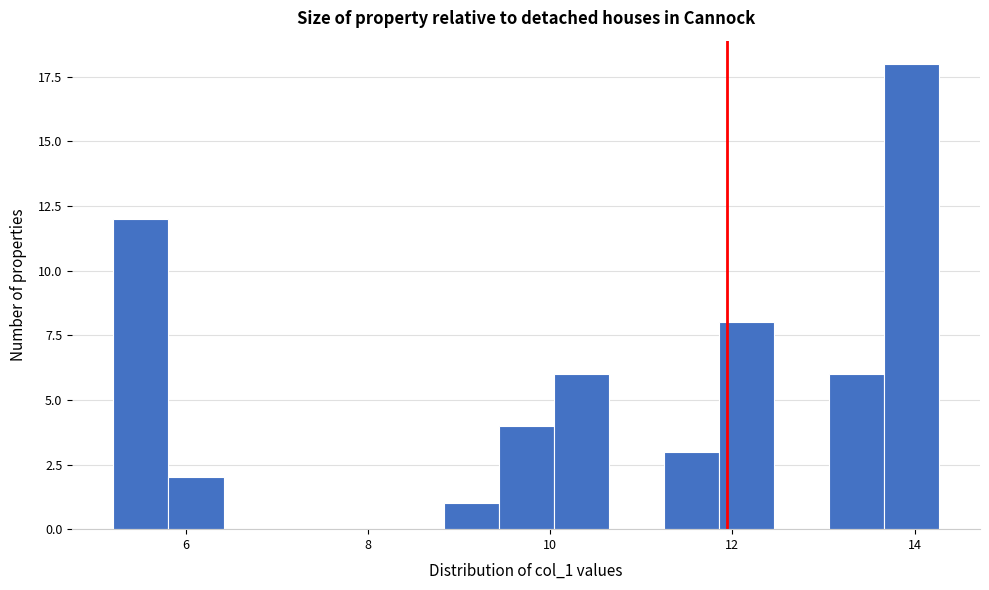

Around what value on the x-axis is the tallest bar? Give the approximate position of its centre, as read against the axis.

14.0